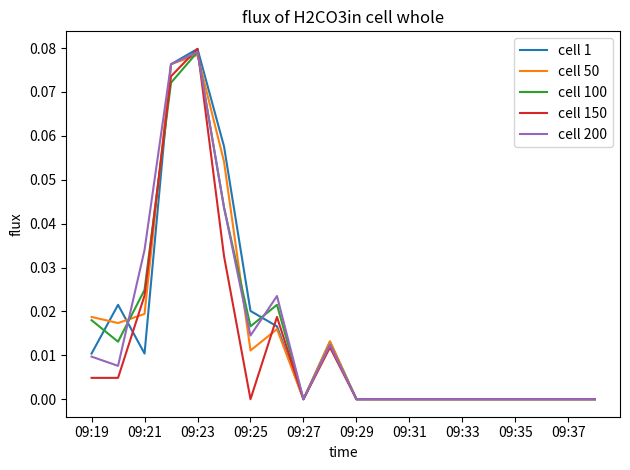

What are all the series names shown in the legend?

cell 1, cell 50, cell 100, cell 150, cell 200